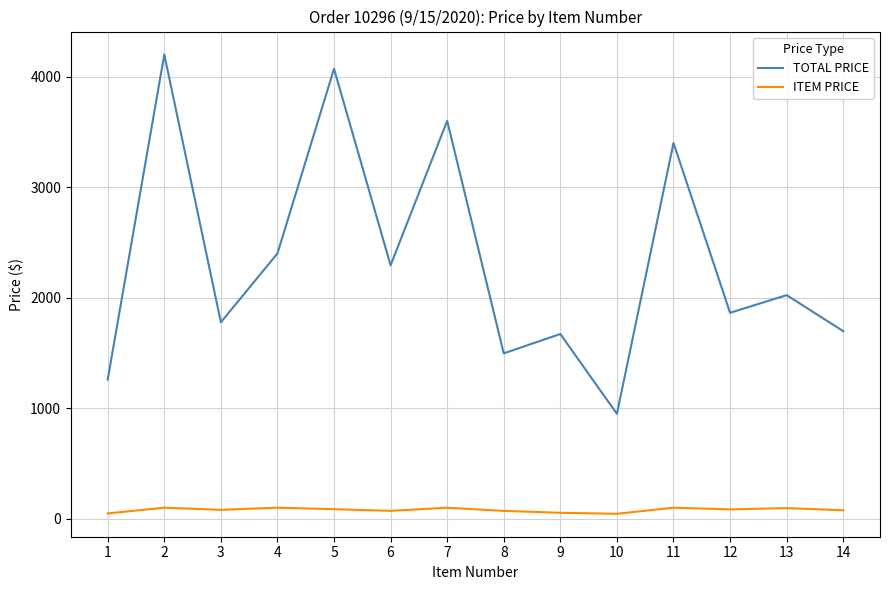

In TOTAL PRICE, how many points are higher than both neighbors (excluding endpoints)?

6